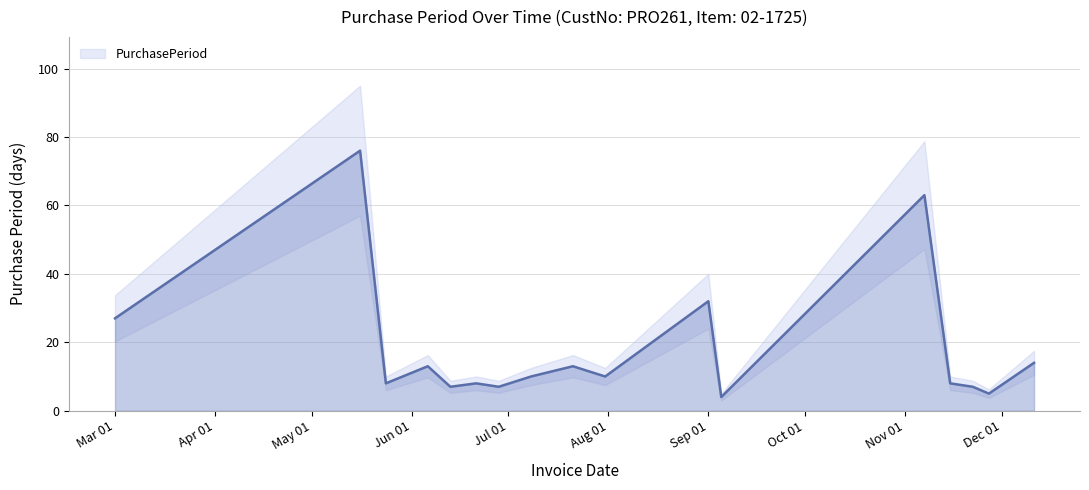

Reading left to right, transcribe all the data shown in this chart.

27	76	8	13	7	8	7	10	13	10	32	4	63	8	7	5	14